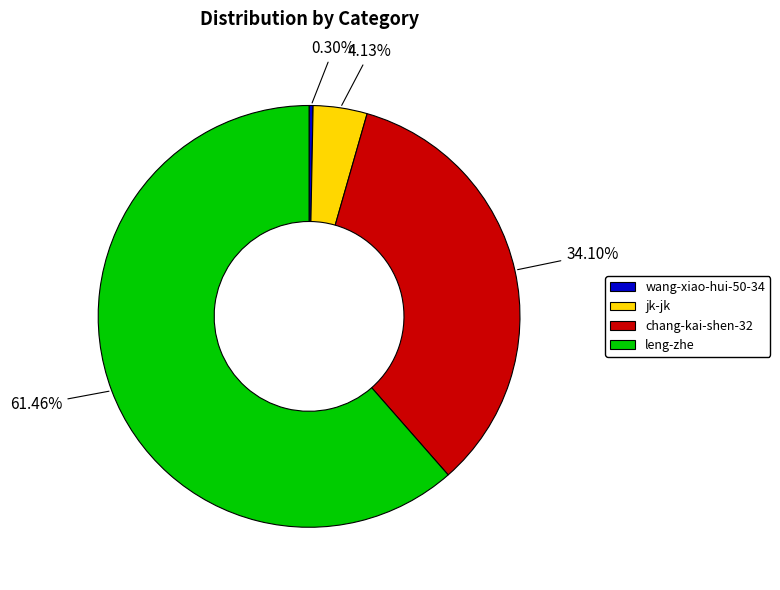

Is it true that wang-xiao-hui-50-34 is 11% of the pie?

False